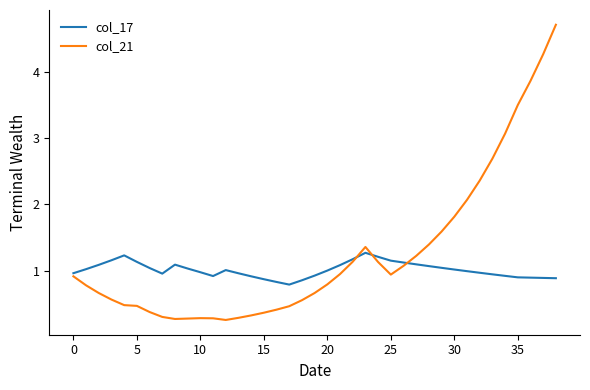

Which series has the largest total across all categories?

col_21